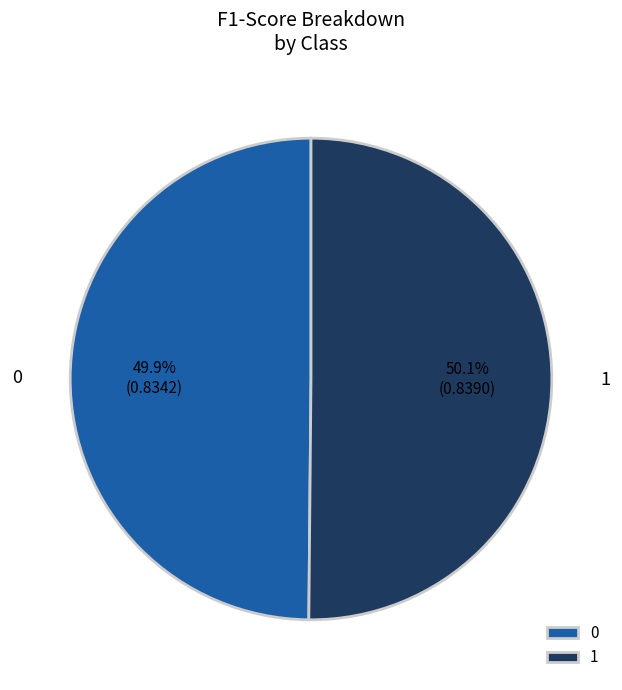

What percentage is NOT represented by 1?

49.9%